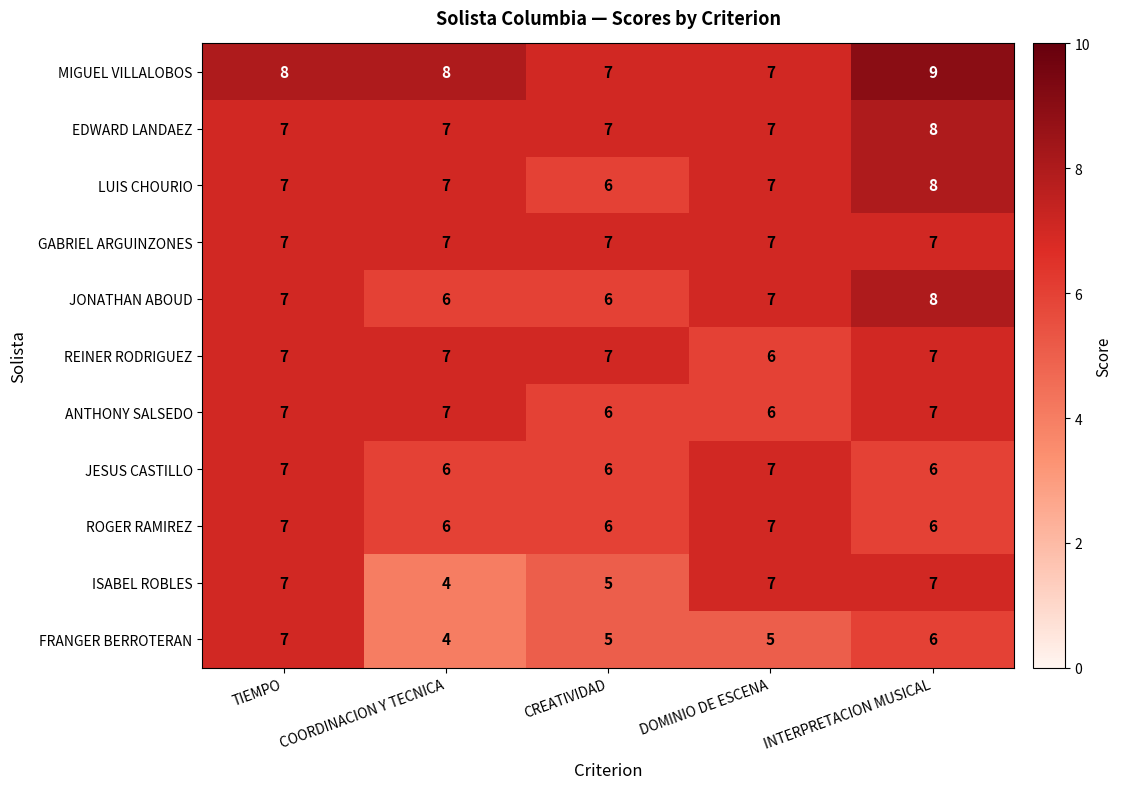

Which series changed the most between COORDINACION Y TECNICA and INTERPRETACION MUSICAL?

ISABEL ROBLES